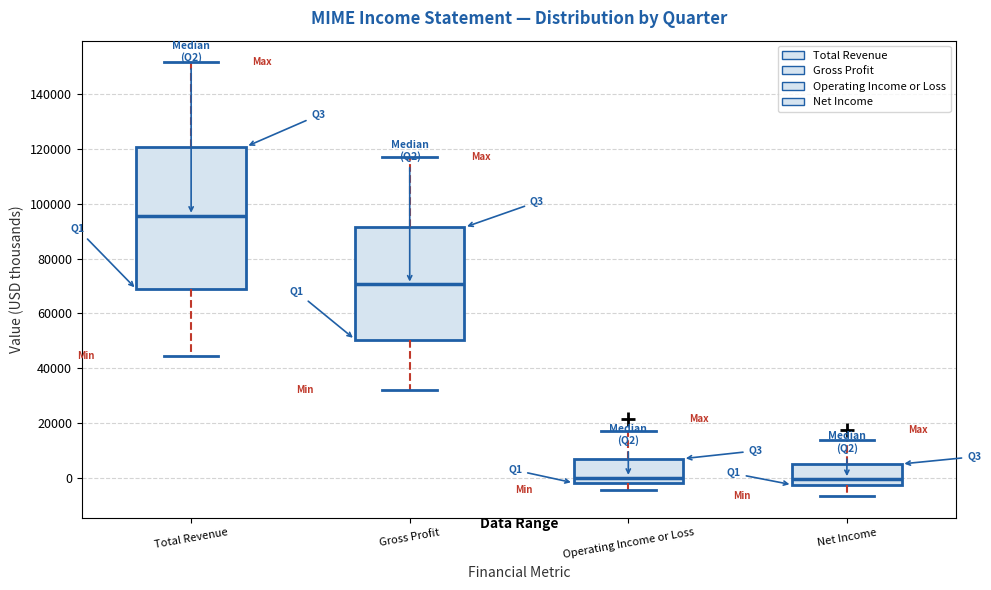

Comparing the boxes themselves (not the whiskers), which one is the tallest?

Total Revenue